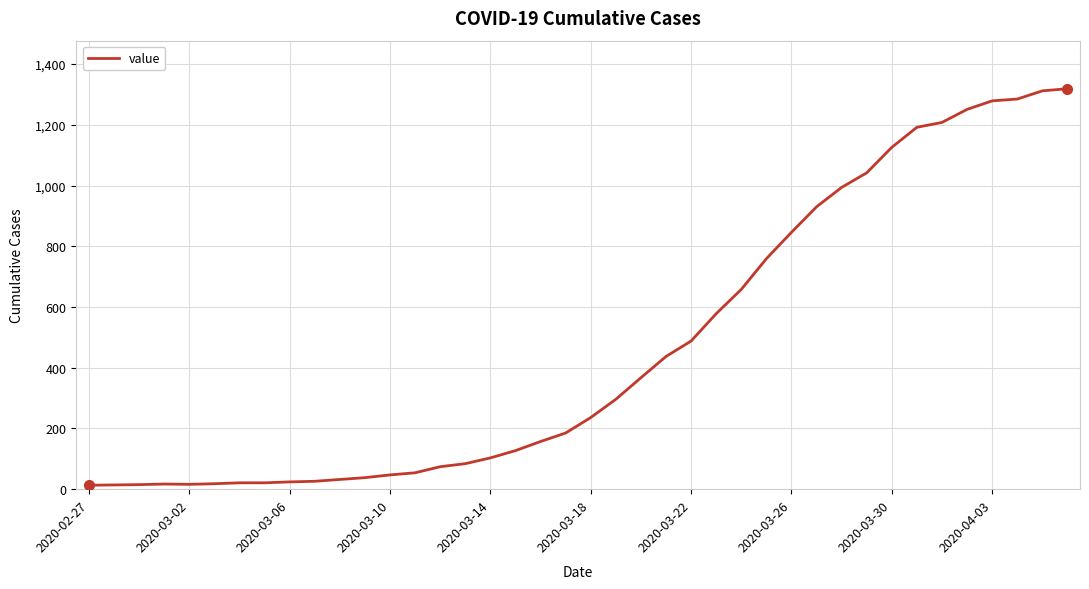

What is the maximum value shown in the chart?

1319